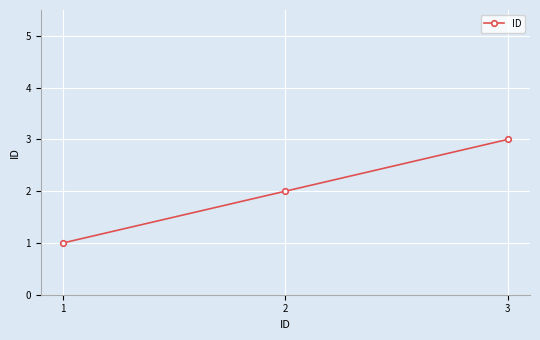

At which category does the chart reach its minimum across all series?

1